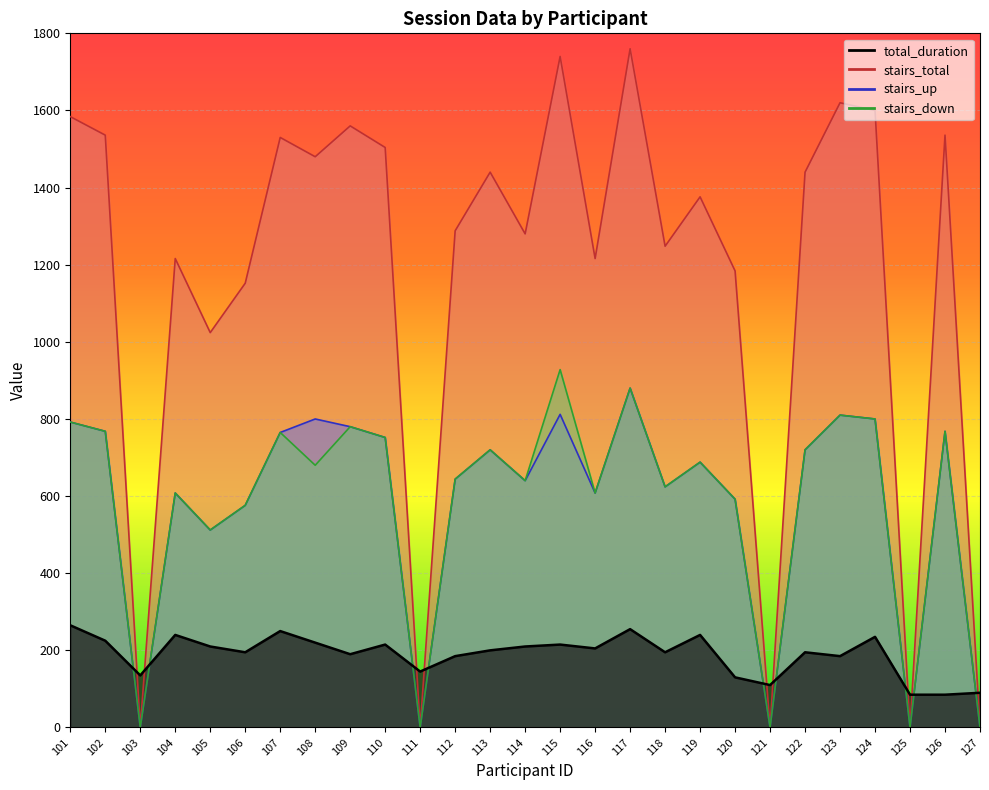

At which label does stairs_down reach its minimum?

103